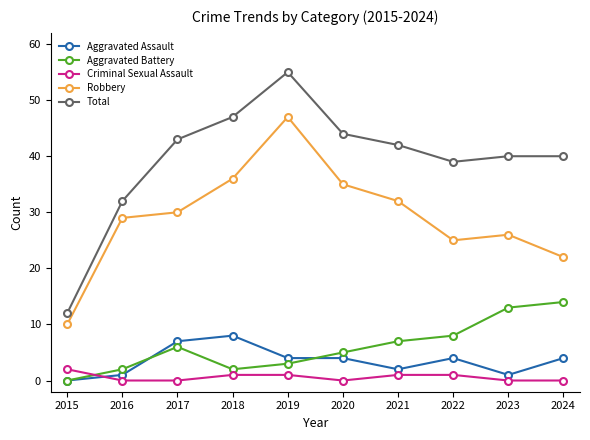

What is the sum of all Criminal Sexual Assault values?

6